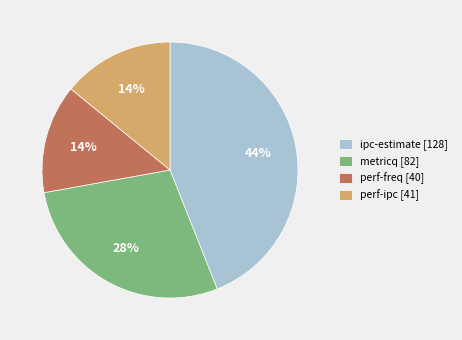

Is perf-freq the majority of the pie?

No